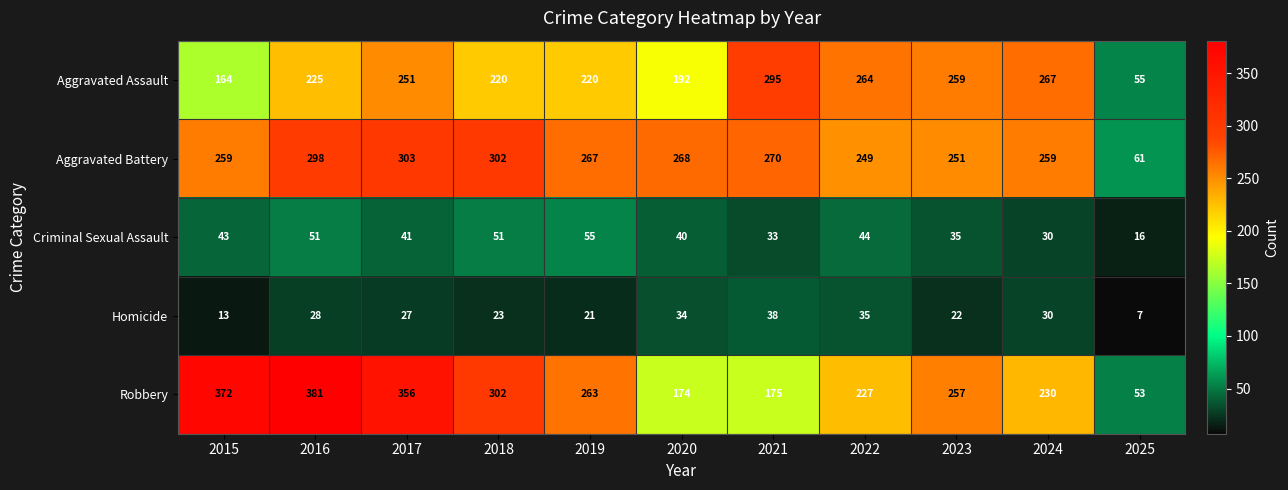

What is the sum of all Criminal Sexual Assault values?

439